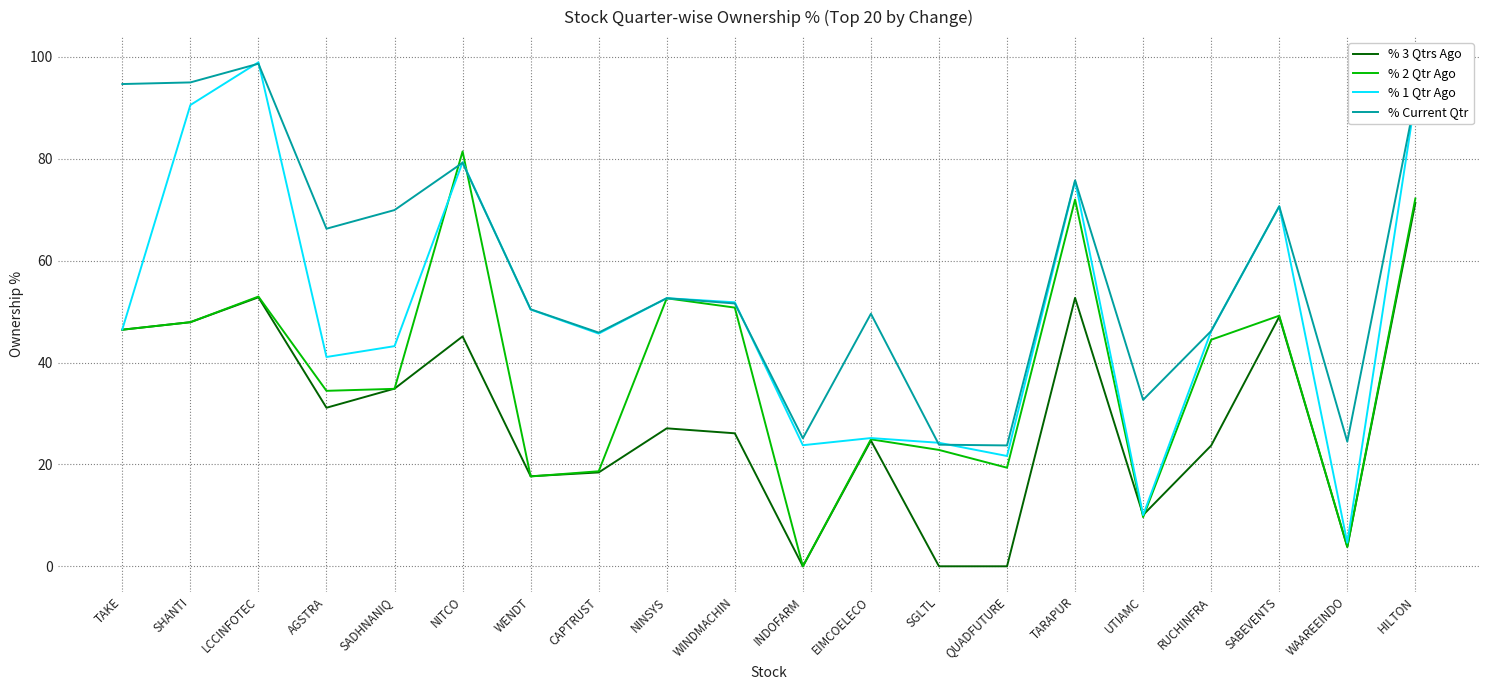

Which label corresponds to the largest value in the chart?

LCCINFOTEC